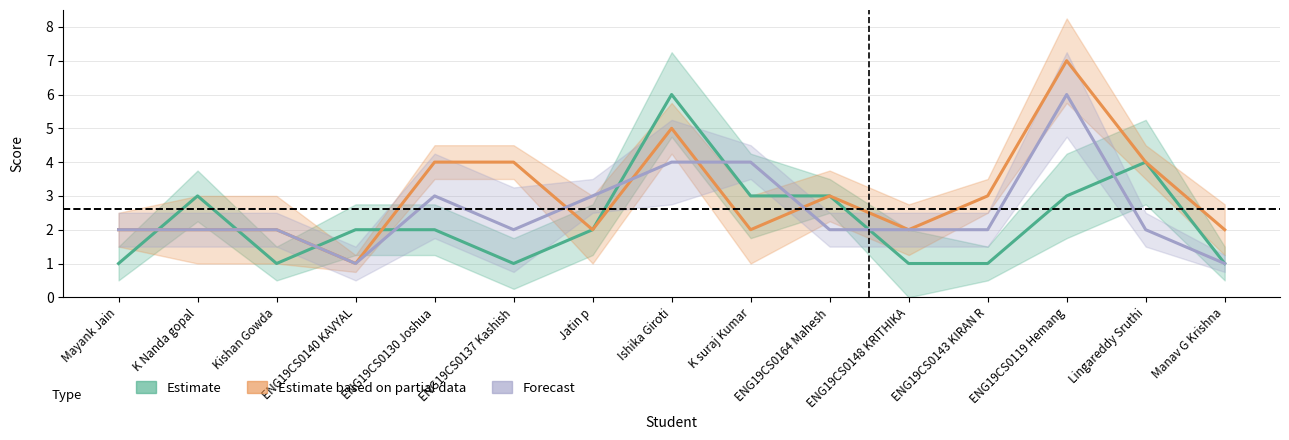

What are all the series names shown in the legend?

Estimate, Estimate based on partial data, Forecast